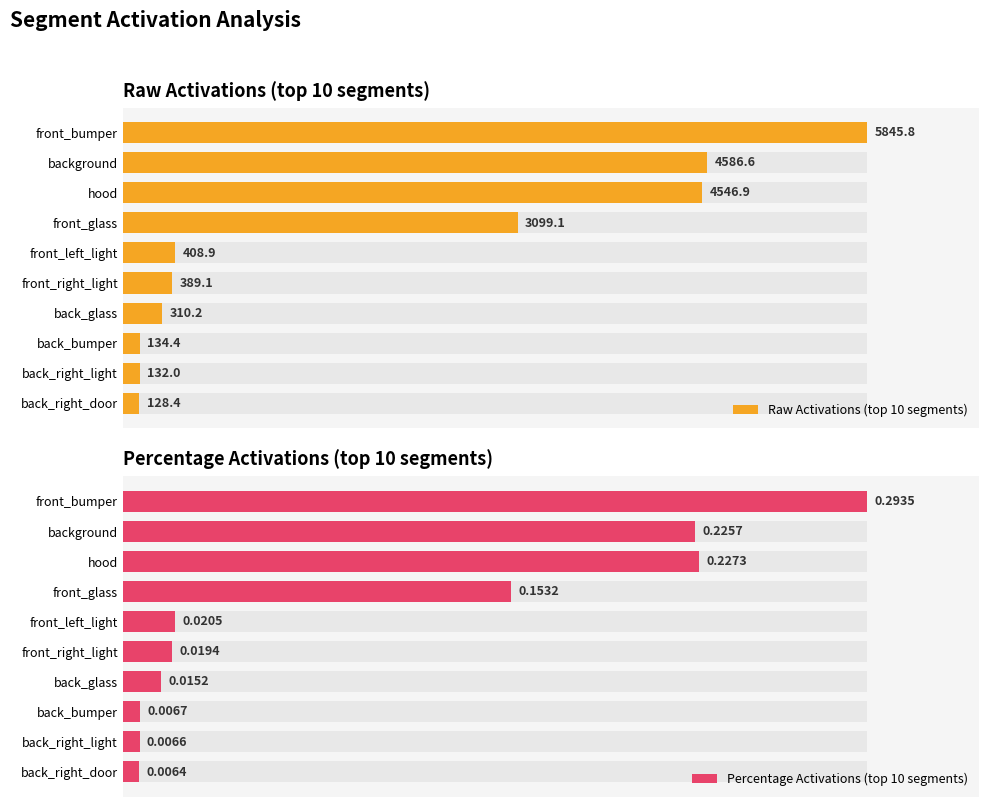

How many bars are there in total?

20